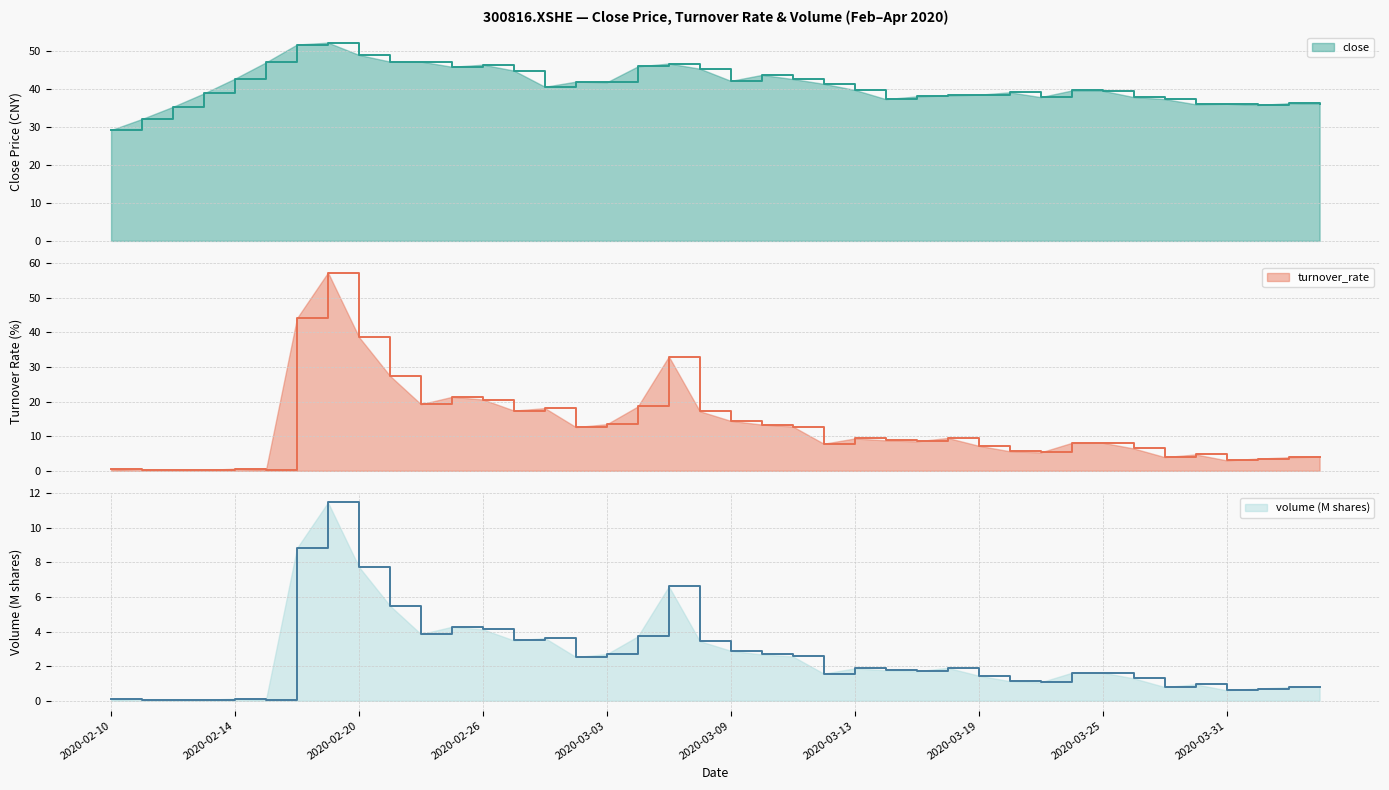

What is the approximate value of turnover_rate at 2020-03-12?

7.8